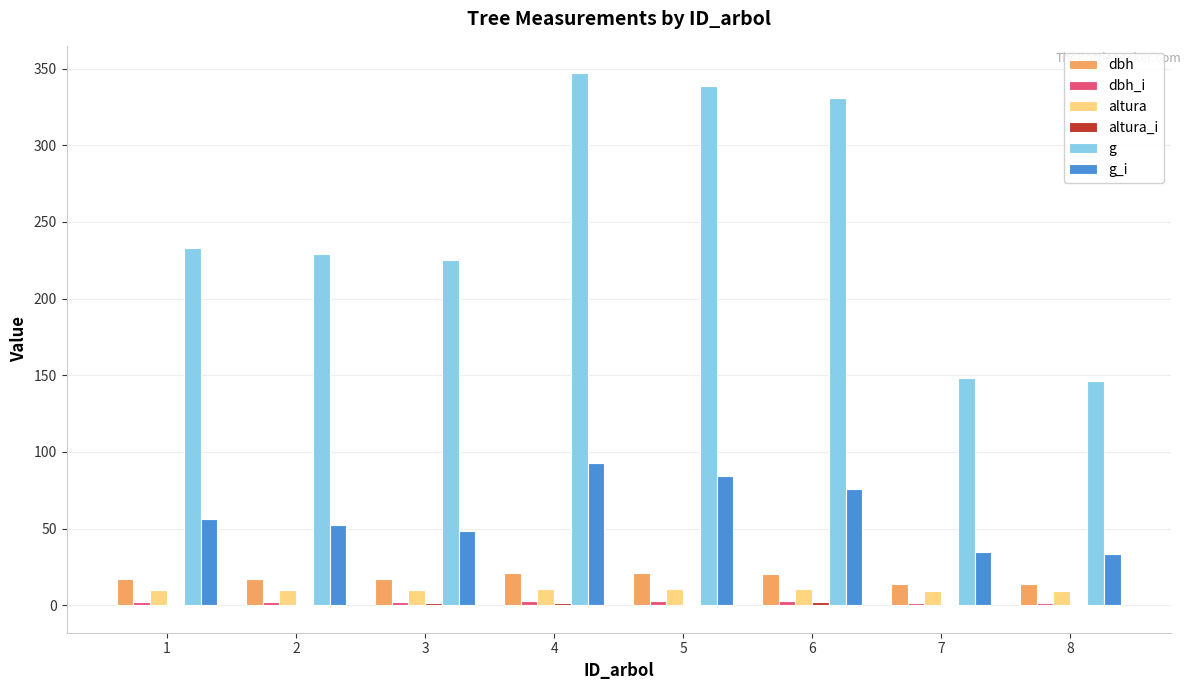

Is the value of dbh at 3 greater than the value of g_i at 6?

No